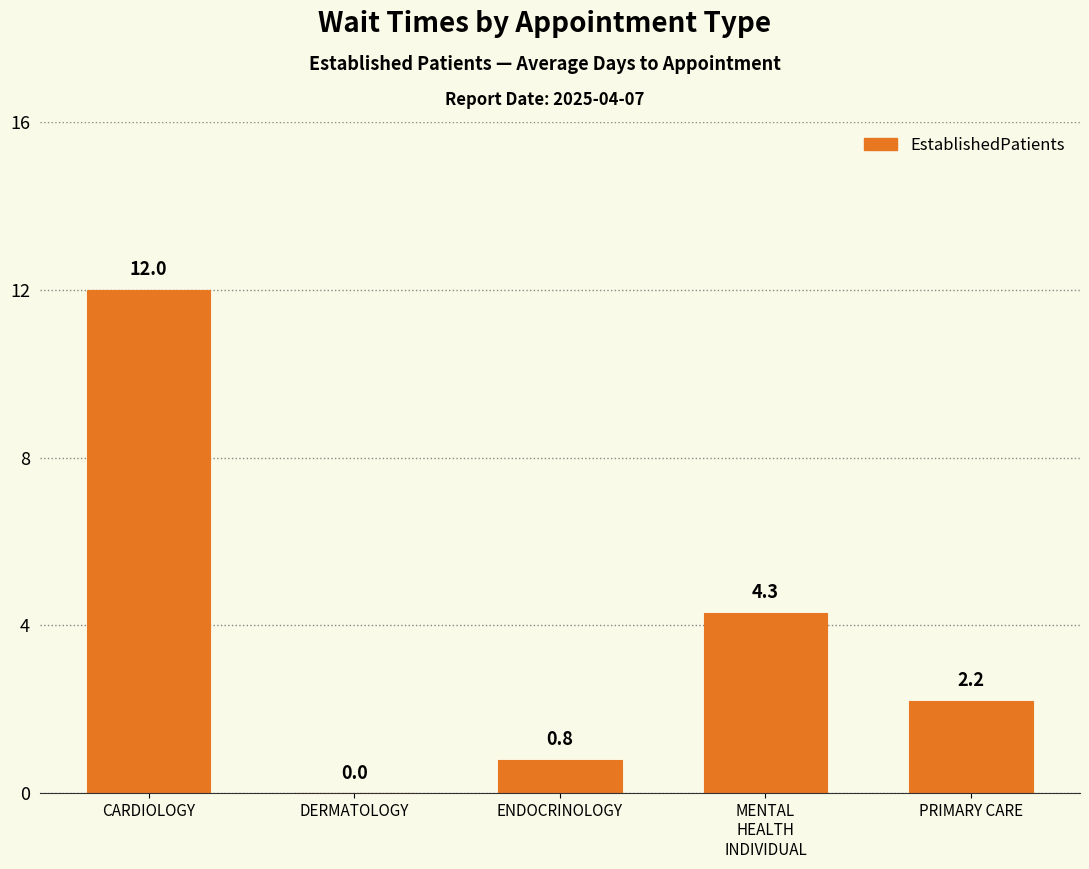

Is it true that the value at PRIMARY CARE is 3.9?

False